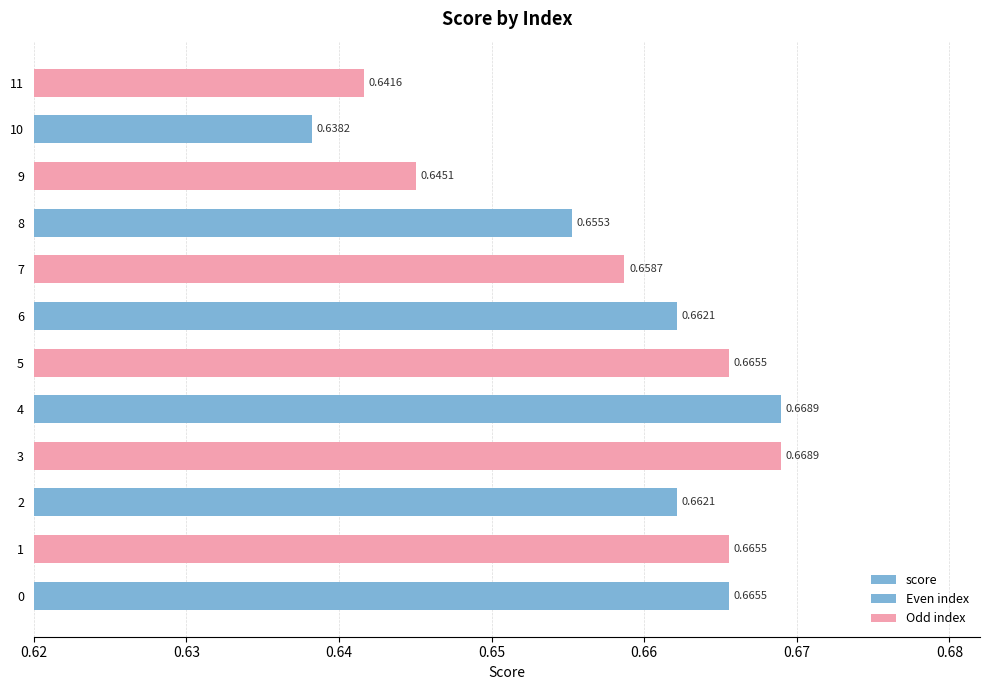

What is the sum of the values at 11 and 3?

1.3